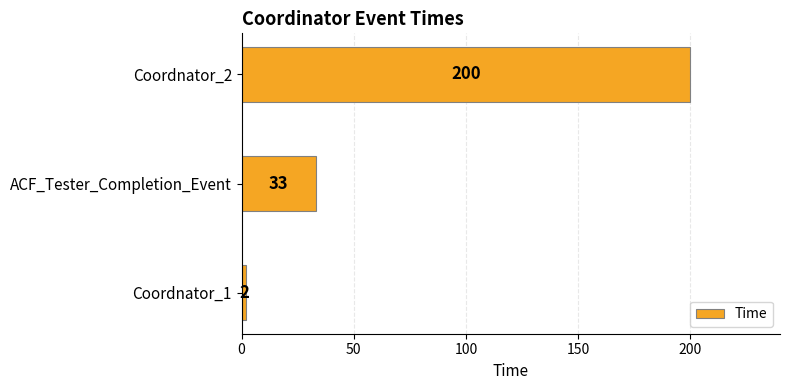

List the labels in order of value, largest first.

Coordnator_2, ACF_Tester_Completion_Event, Coordnator_1